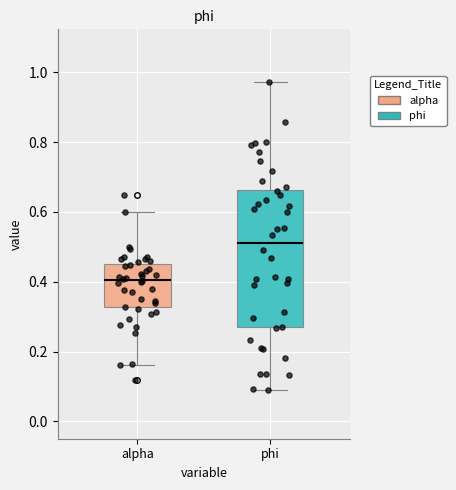

Which box's median line is the lowest?

alpha